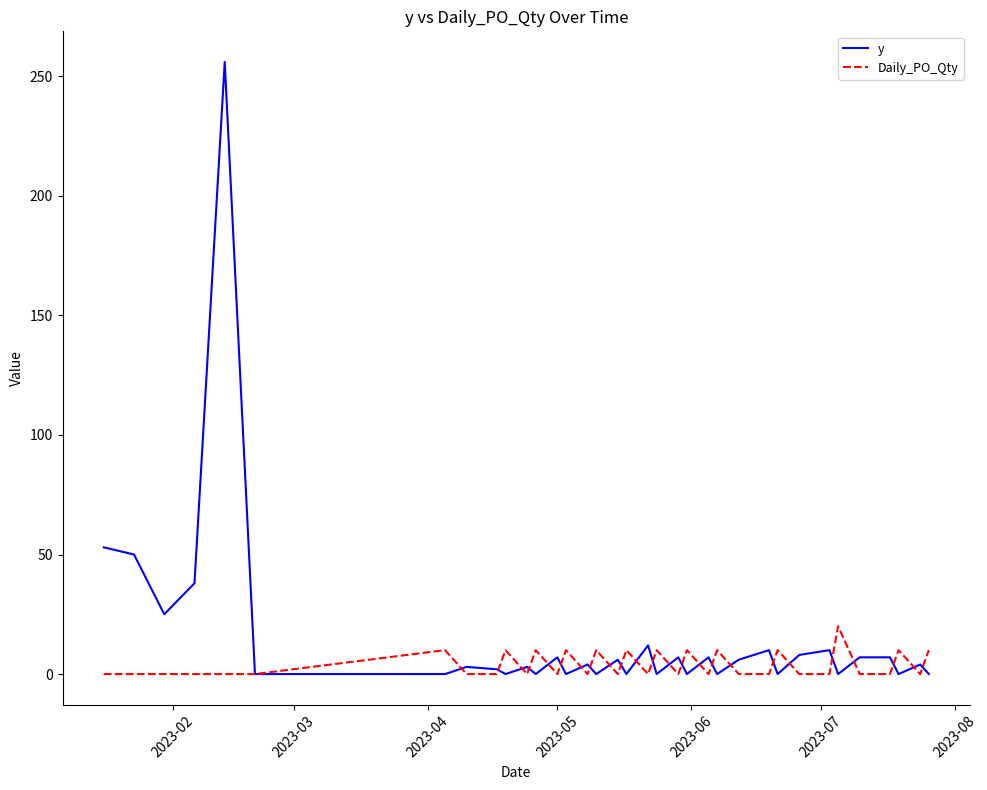

Which category has the lowest value in the y series?

2023-07